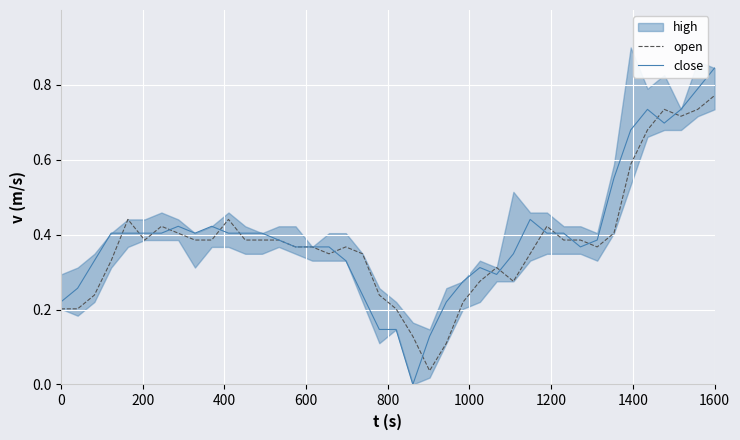

What is the label of the 30th point from the left?

29